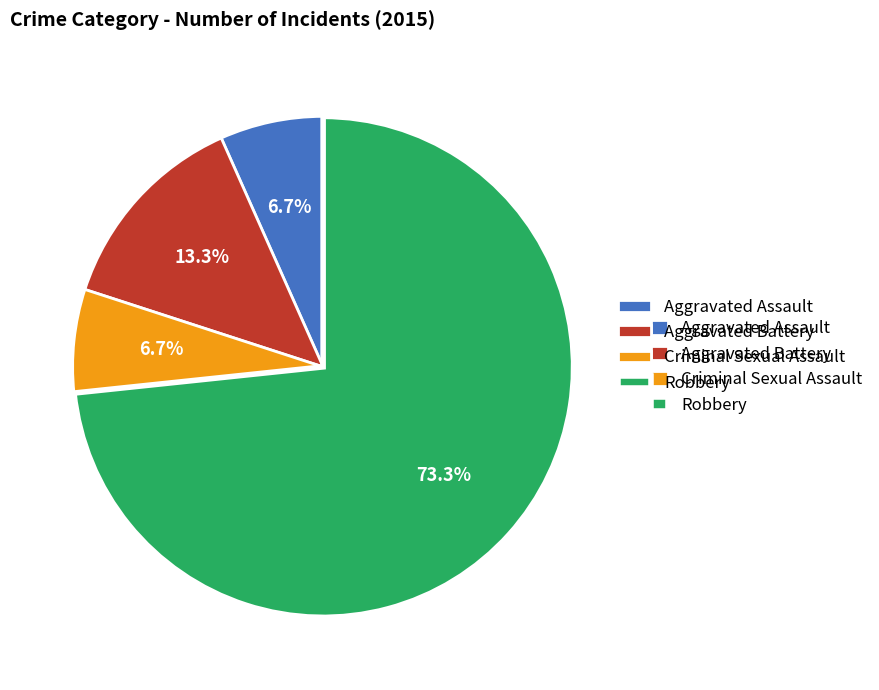

How many slices are in this pie chart?

4